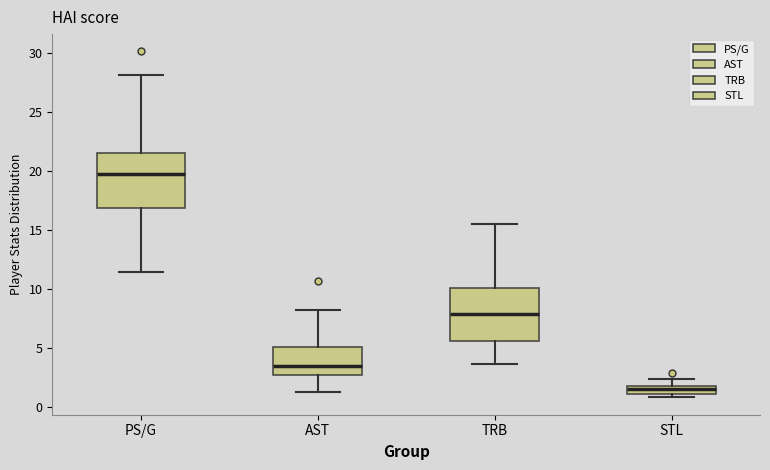

Which box has the lowest median line?

STL